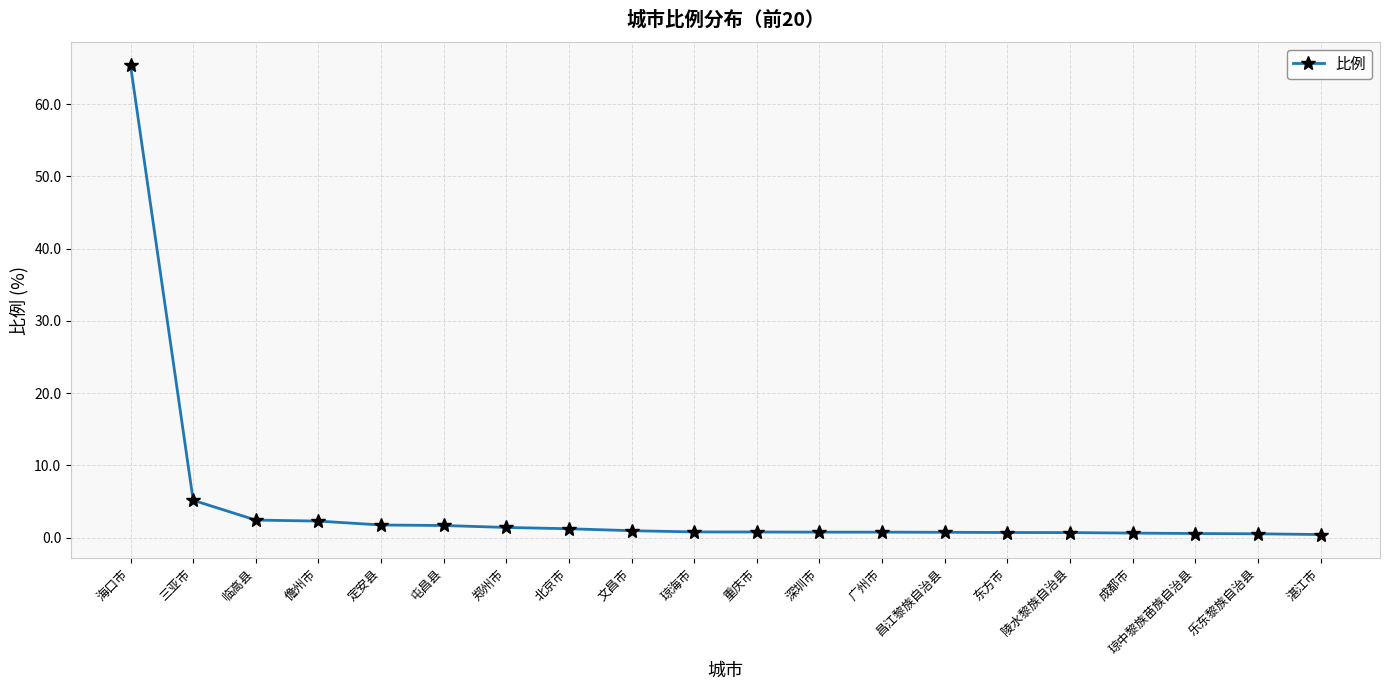

What is the label of the 20th point from the right?

海口市